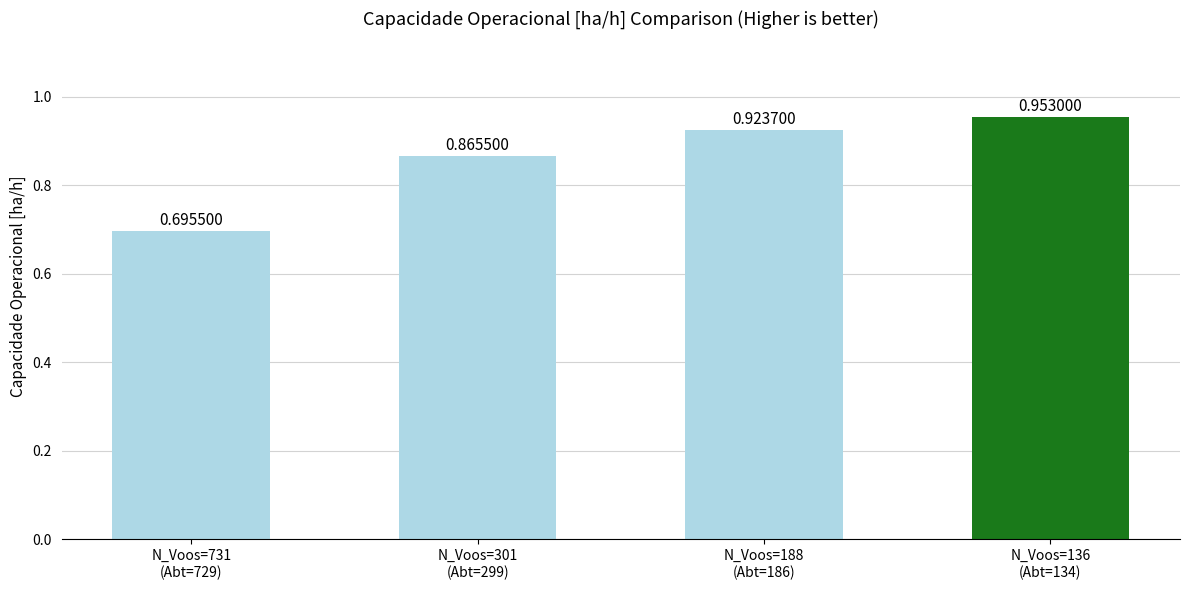

Rank the categories by value from lowest to highest.

N_Voos=731
(Abt=729), N_Voos=301
(Abt=299), N_Voos=188
(Abt=186), N_Voos=136
(Abt=134)